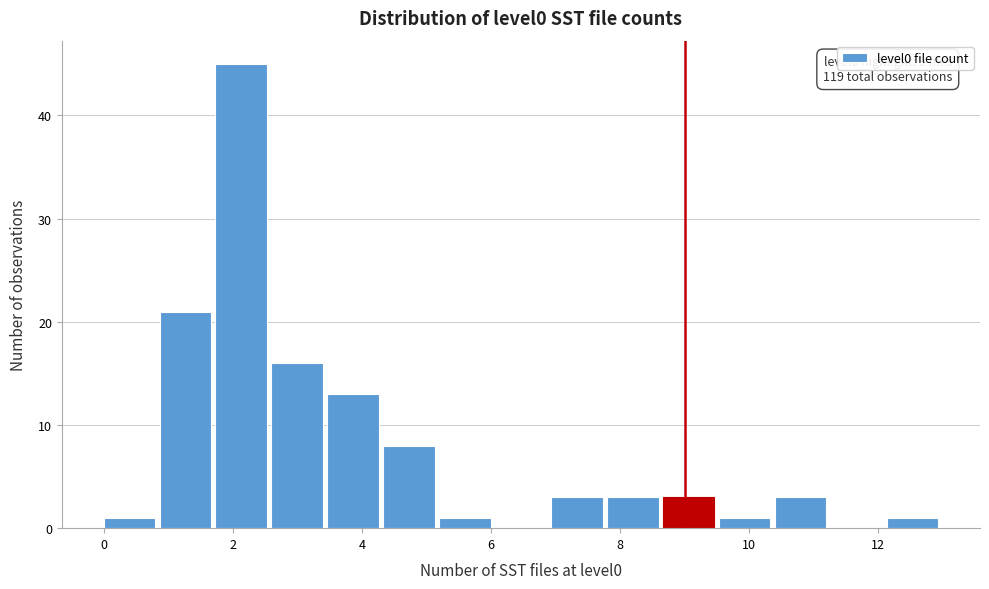

Over which range of the x-axis is the bar tallest?

1.8 to 2.6